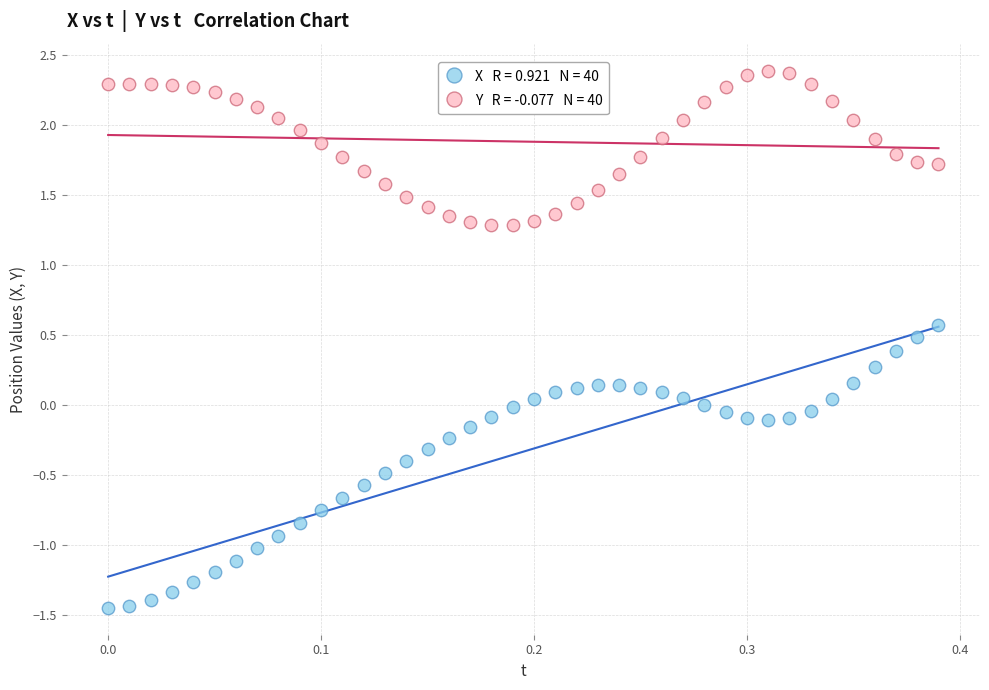

Across all data points, what is the range of Y values (max minus min)?

3.8